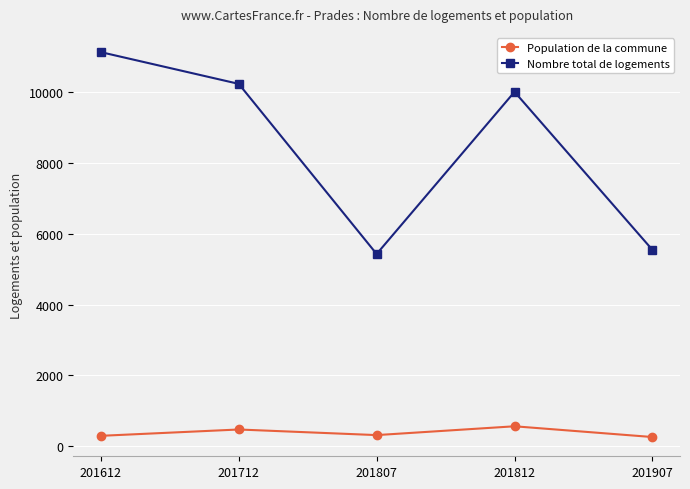

How many distinct data groups are displayed?

2